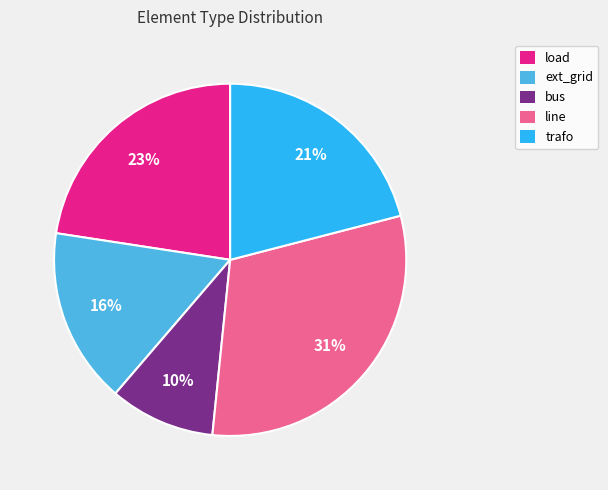

Rank the categories by value from lowest to highest.

bus, ext_grid, trafo, load, line